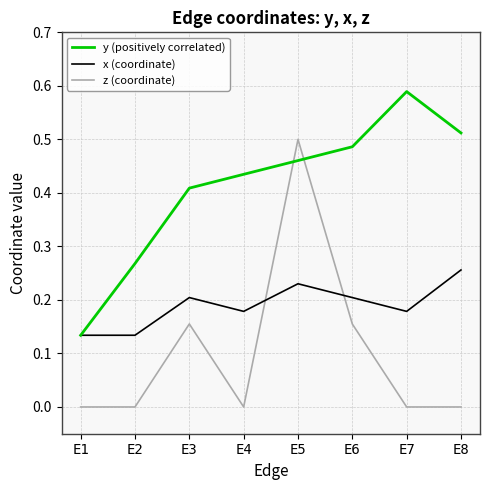

The value of y (positively correlated) at E5 is 0.3. True or false?

False